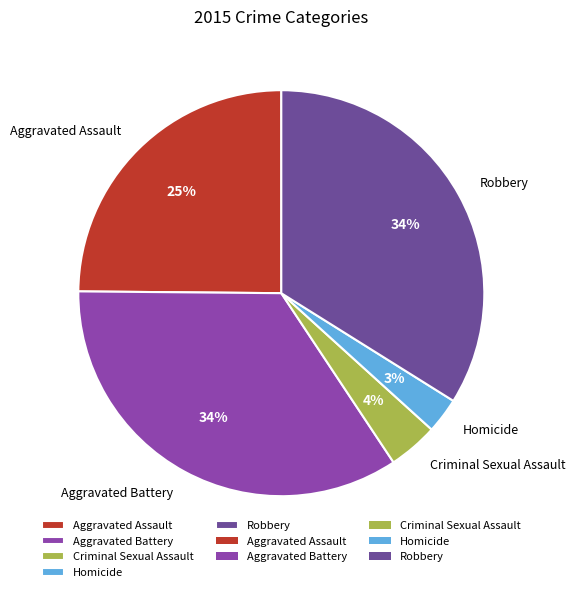

What is the smallest slice in the pie chart?

Homicide